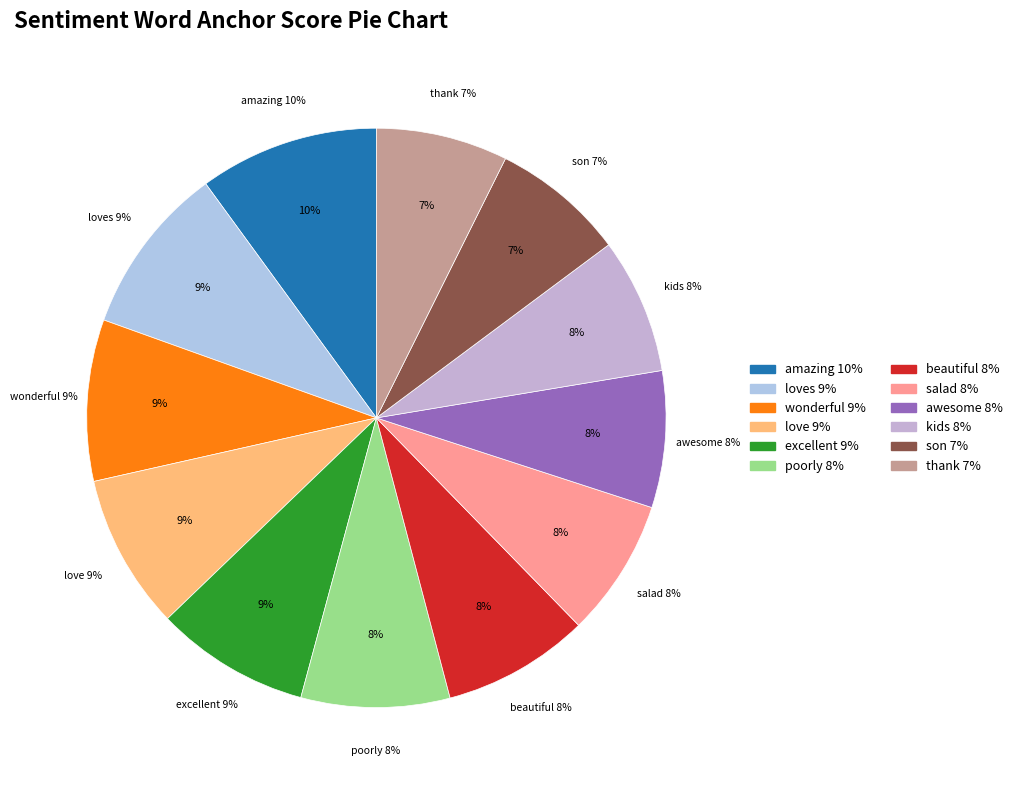

To the nearest percent, what is the difference between the largest and smallest slice percentages?

3%